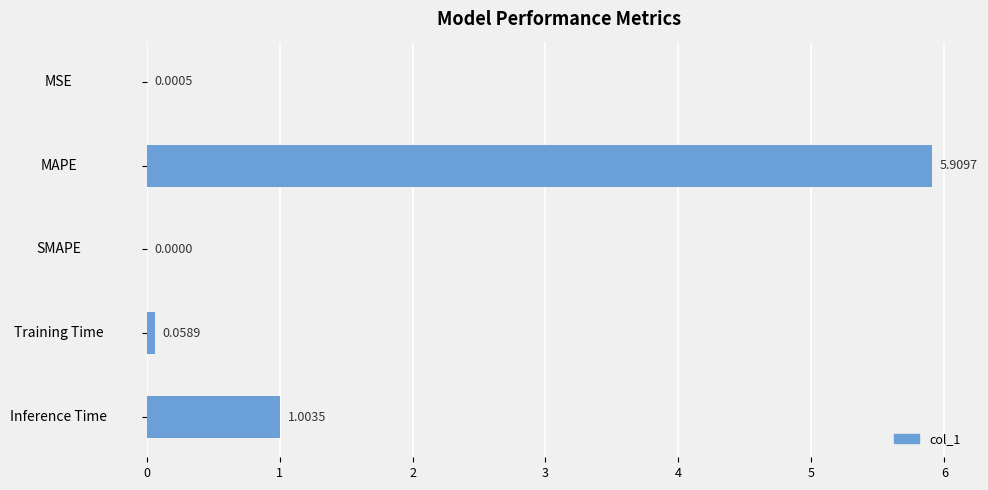

Where is the data nearest to the value 2?

Inference Time